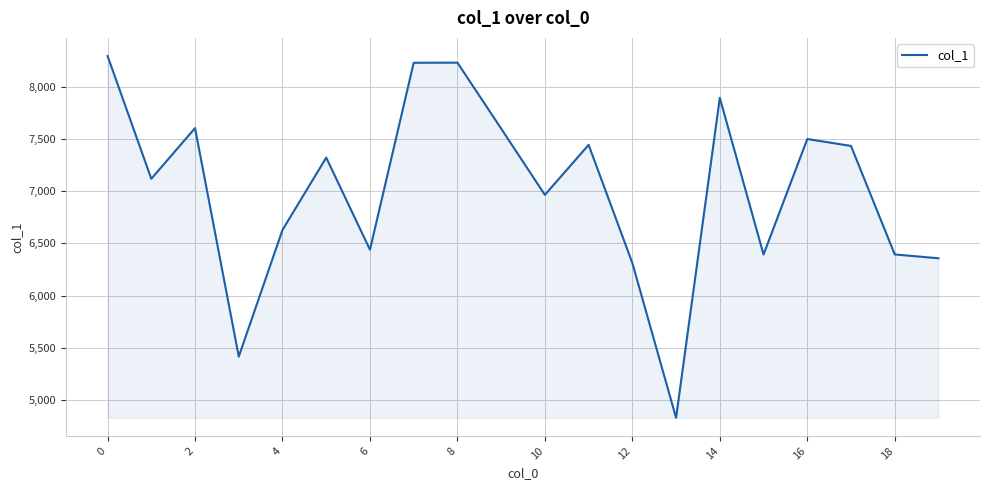

What is the difference between the maximum and minimum values?

3468